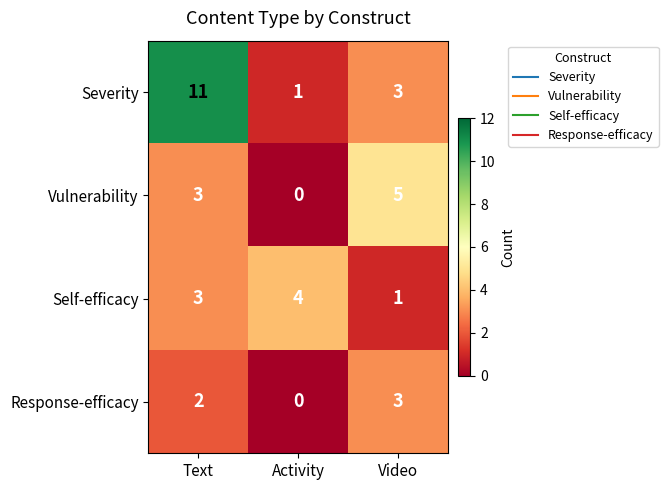

True or false: Vulnerability has a value of -3 at Activity.

False